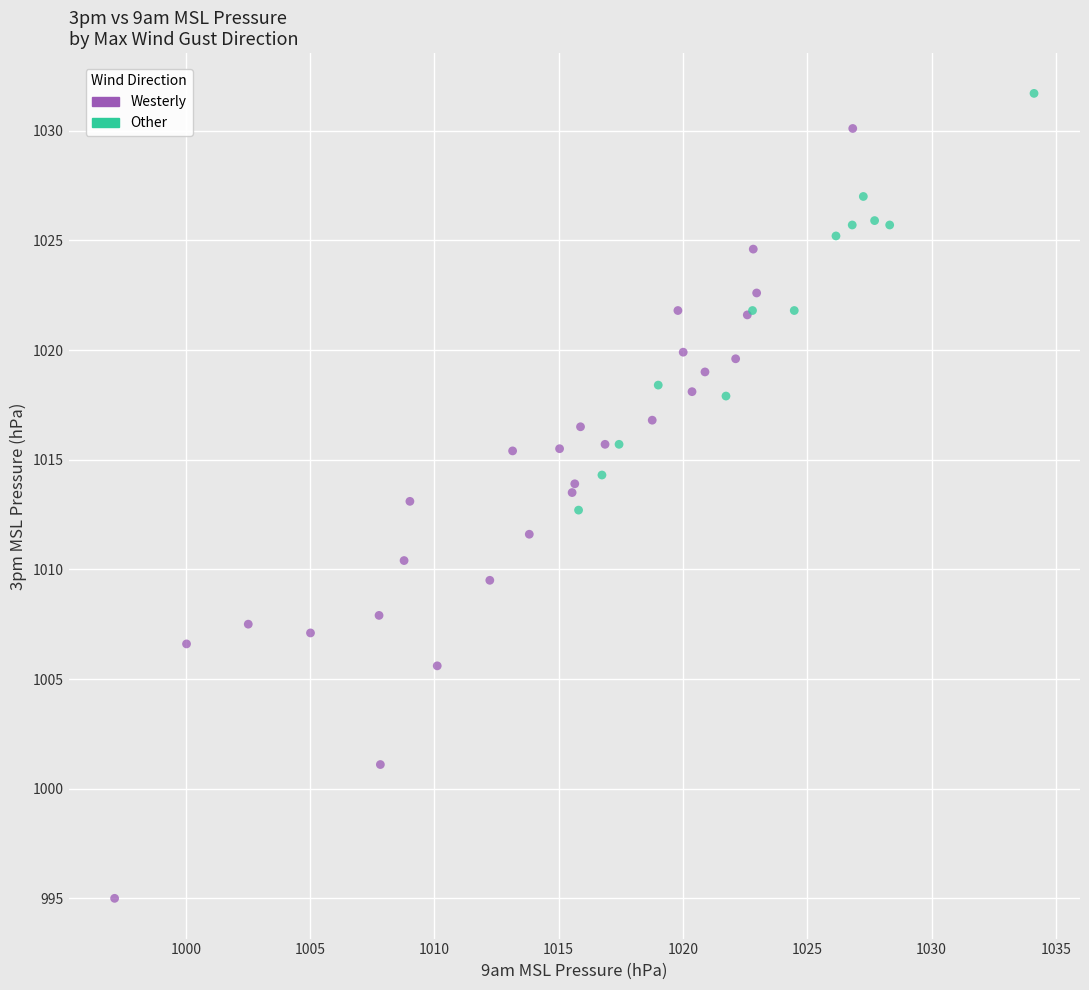

Which series has the largest Y range (max minus min)?

Westerly